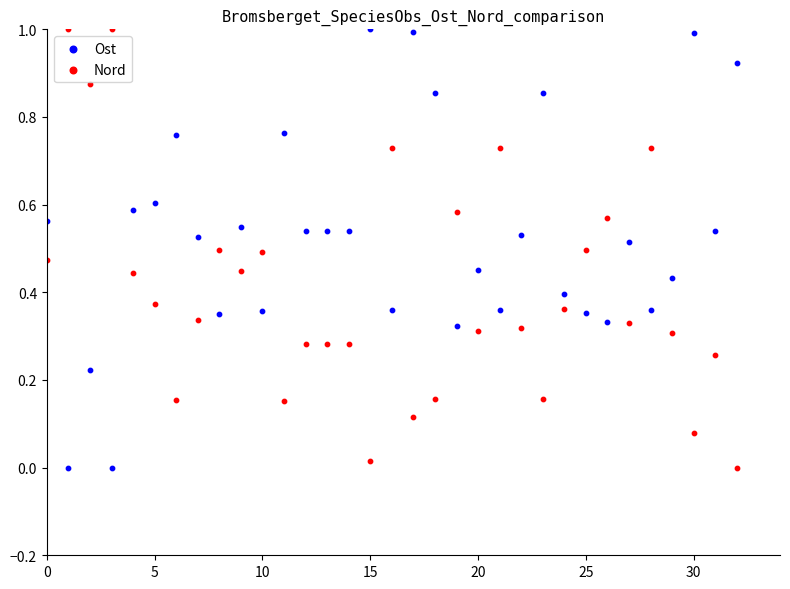

Across all data points, what is the range of Y values (max minus min)?

1.0